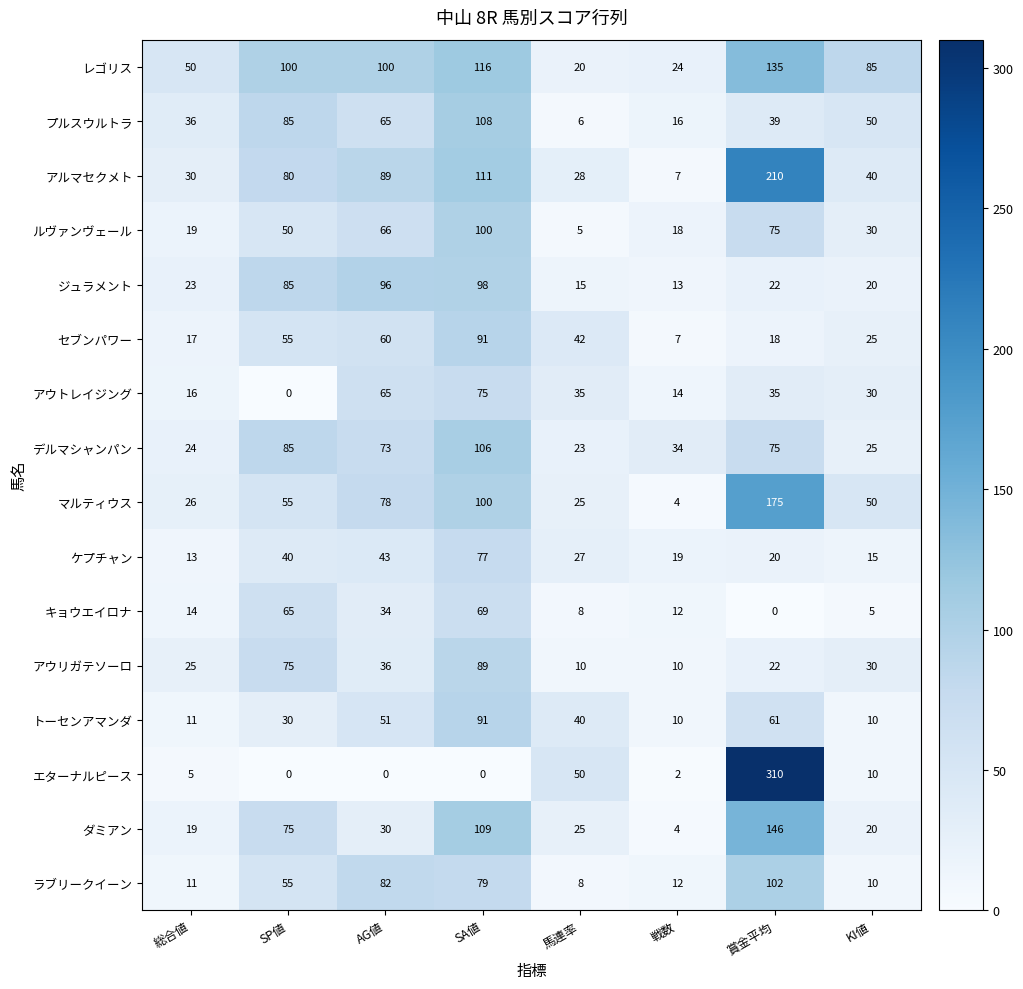

True or false: アウトレイジング has a value of 94 at AG値.

False